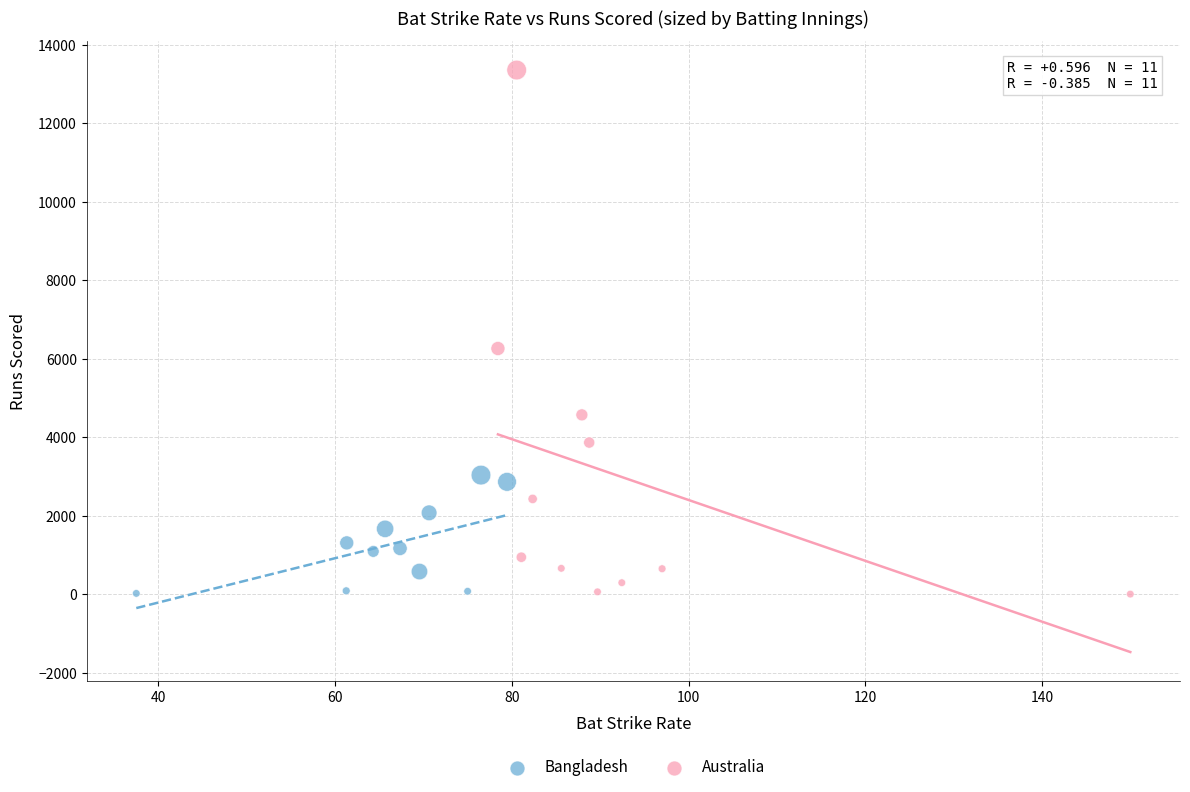

Which series has the largest Y range (max minus min)?

Australia